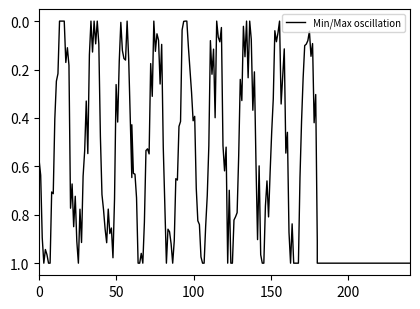

What is the spread (max minus min) of values at Extension?

1